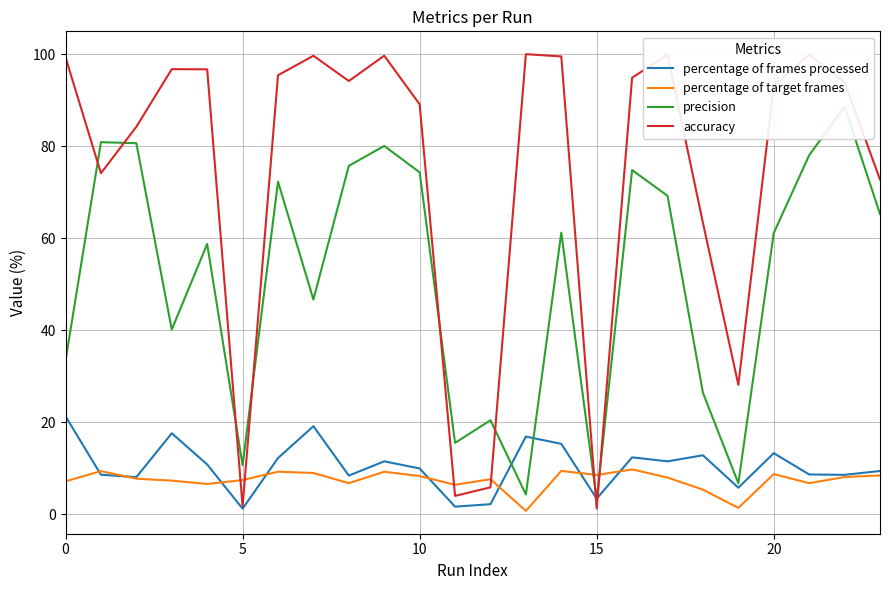

How many intersections are there between percentage of target frames and accuracy?

6